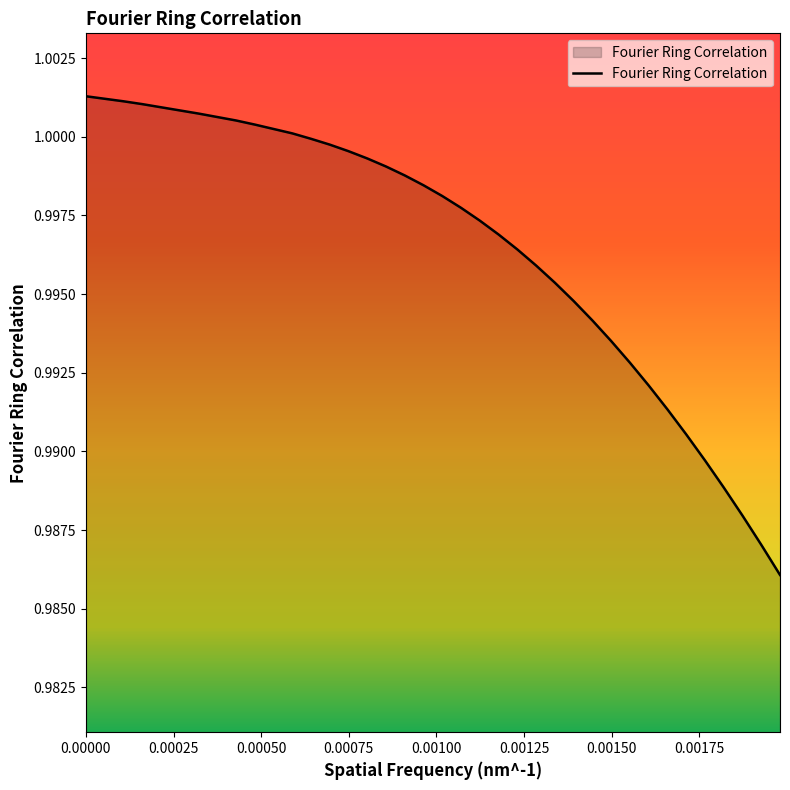

True or false: the data has more than 0 interior local peaks.

False